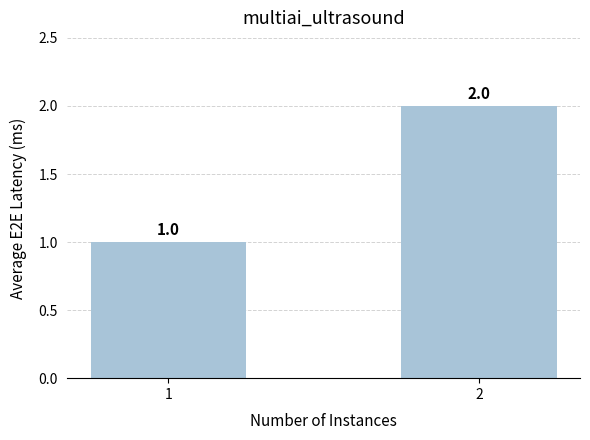

Reading left to right, list all the values displayed in this chart.

1=1	2=2